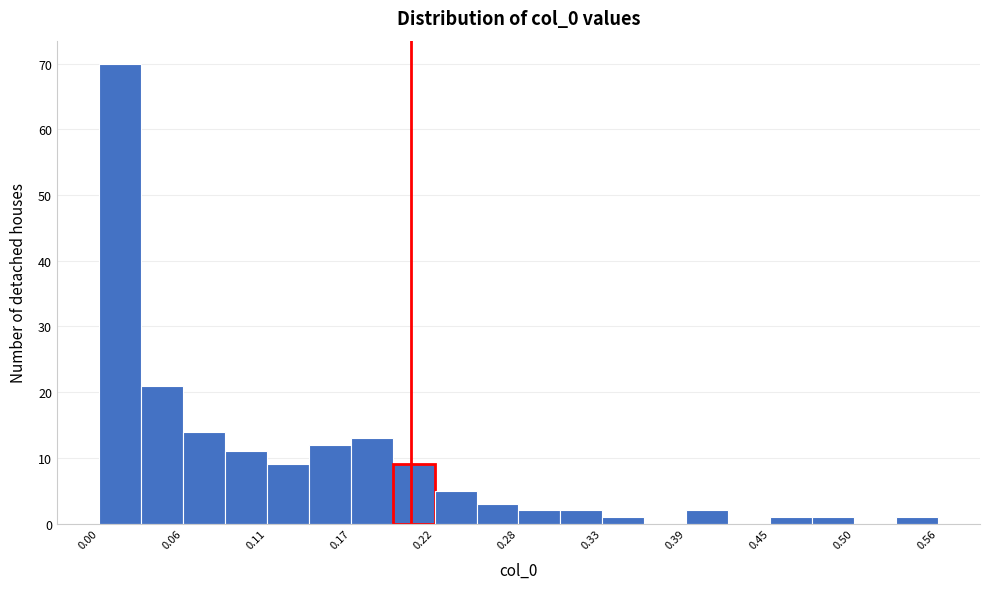

Around what value on the x-axis is the tallest bar? Give the approximate position of its centre, as read against the axis.

0.01